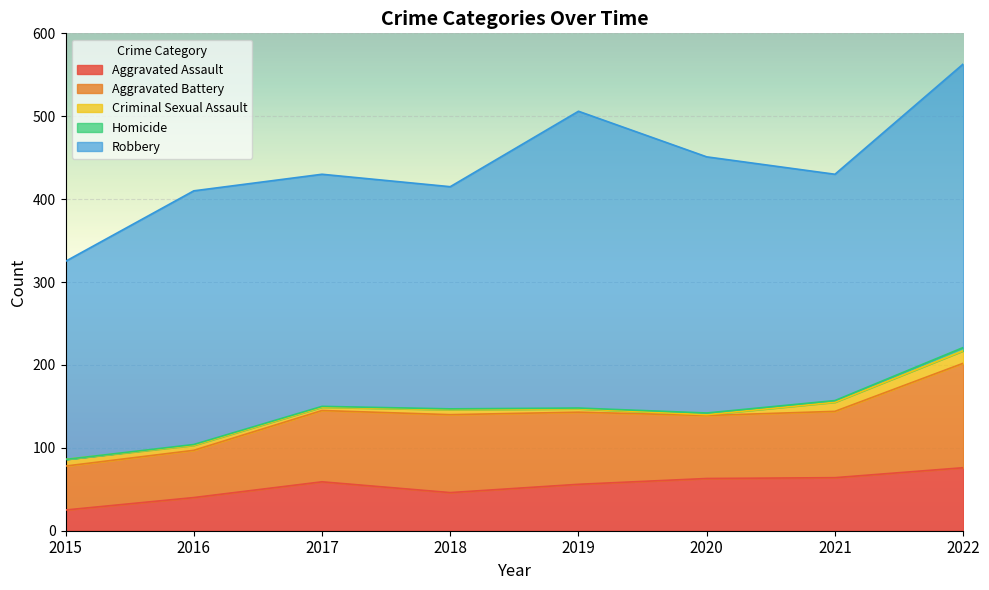

How many values in the Criminal Sexual Assault series exceed 6?

3